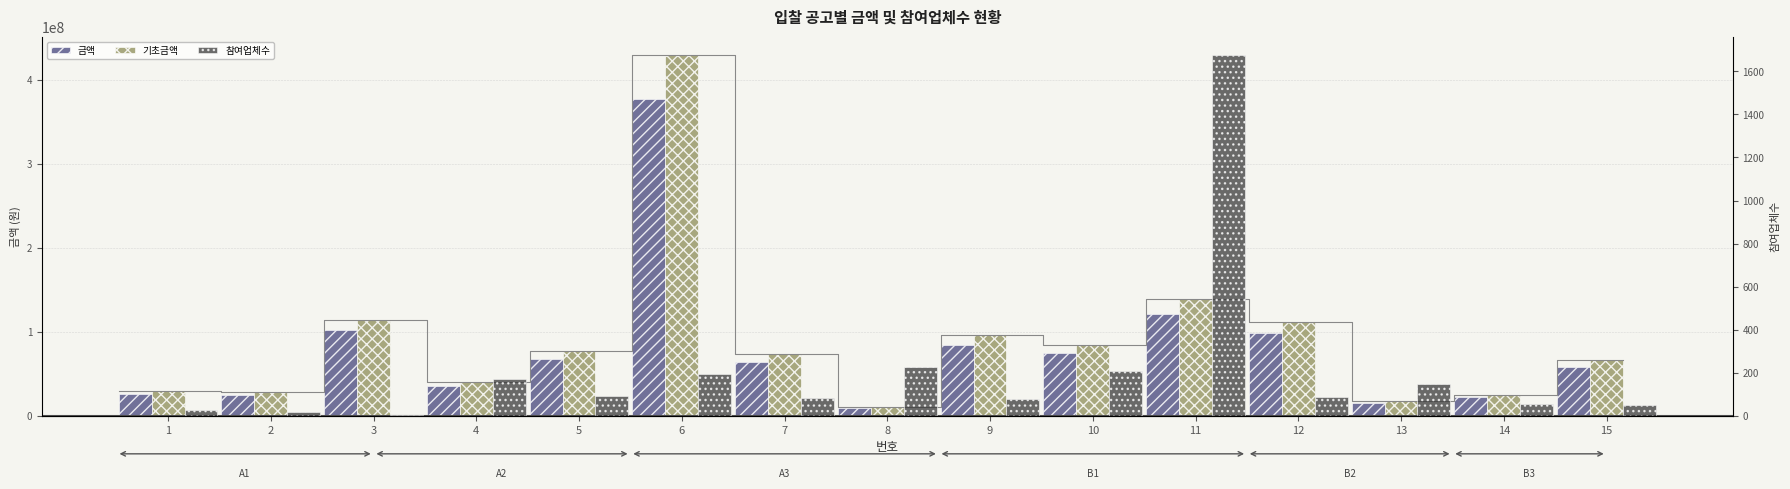

Where does the 참여업체수 series first go above 87?

4